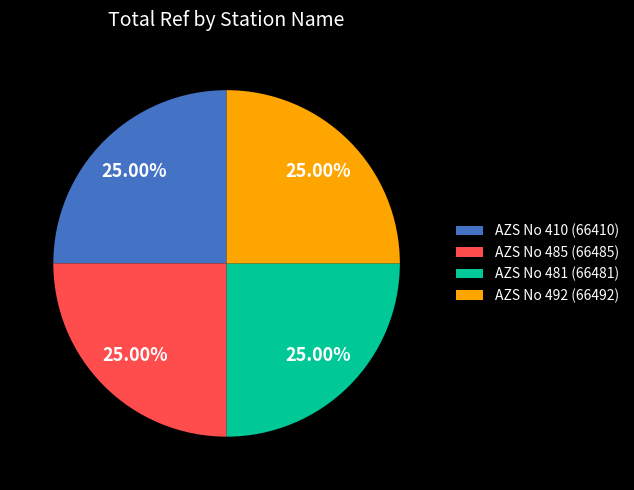

To the nearest percent, what is the average slice percentage?

25%